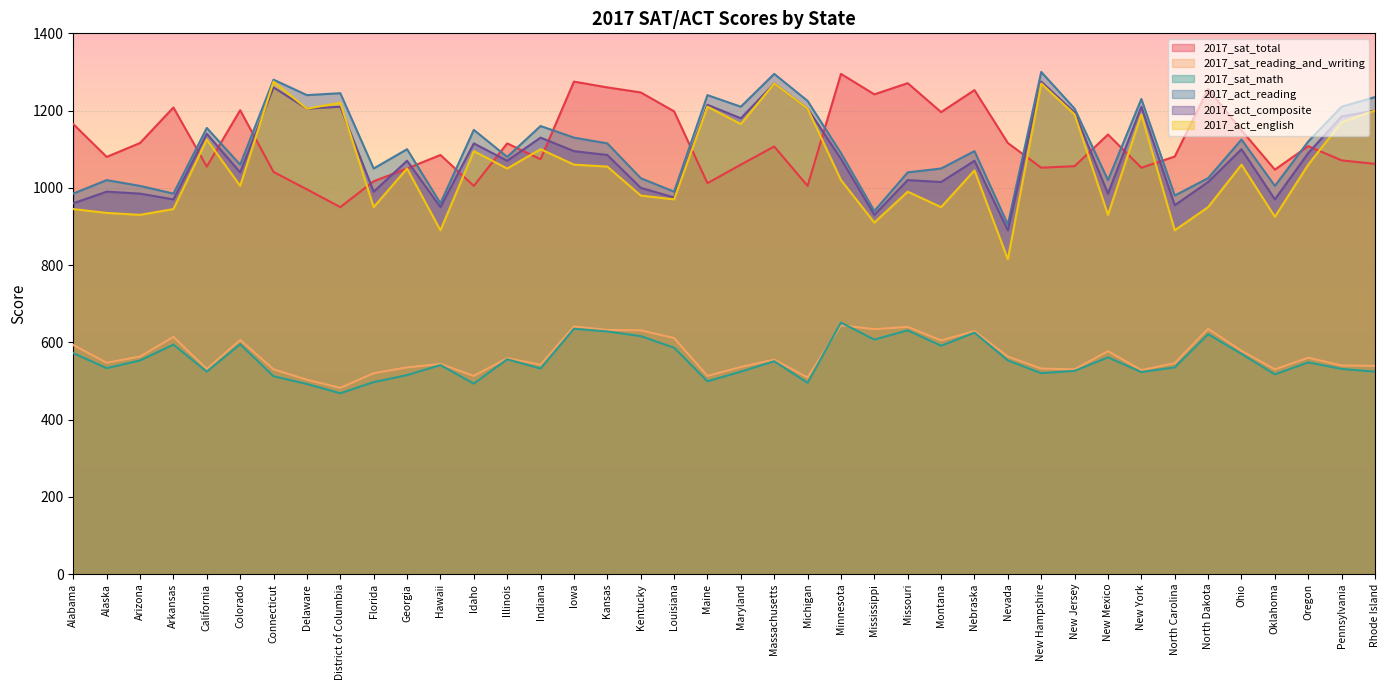

What position from the right is Arkansas?

37